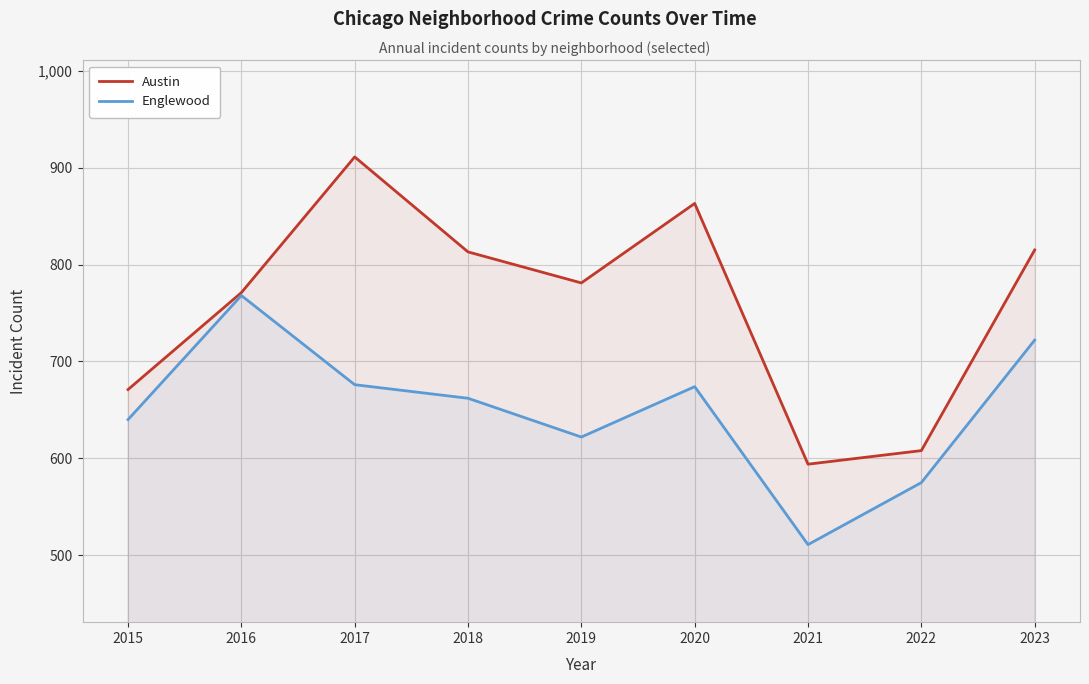

Which series has the widest spread of values?

Austin